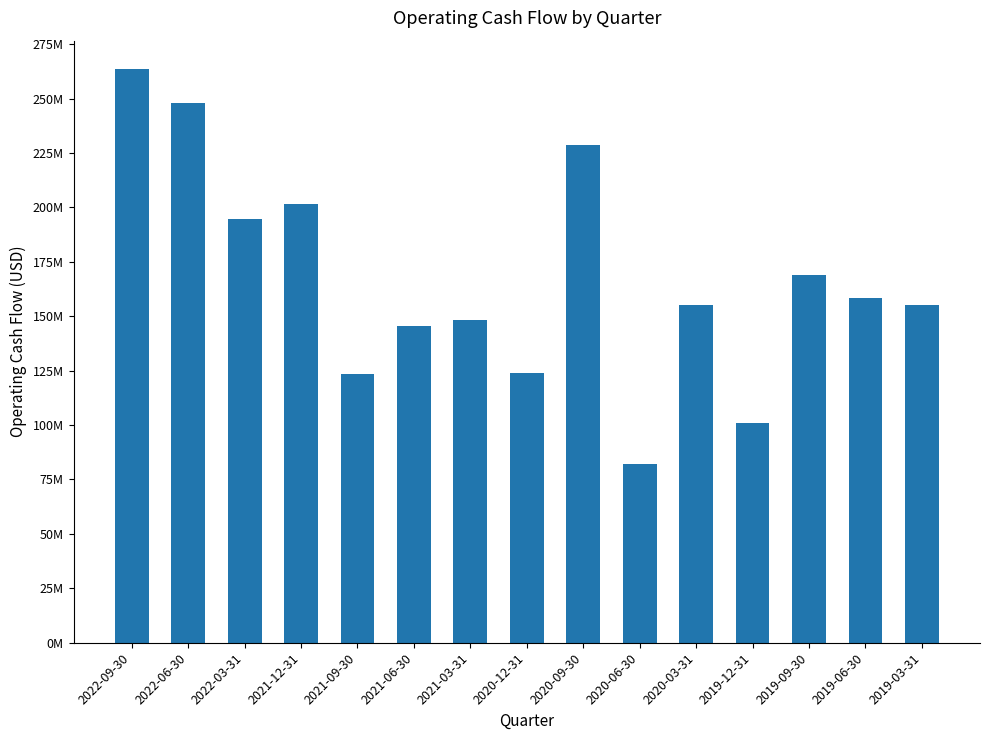

Which label corresponds to the smallest value in the chart?

2020-06-30